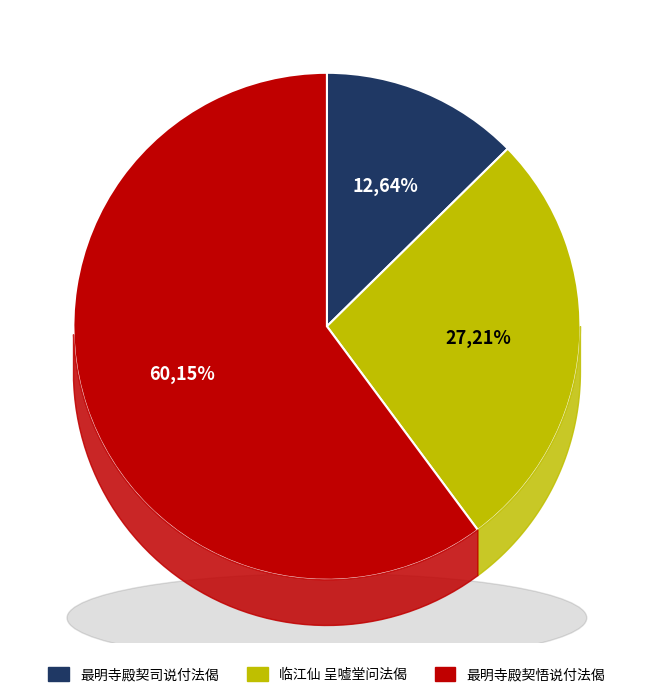

Is there a majority slice in this chart?

Yes